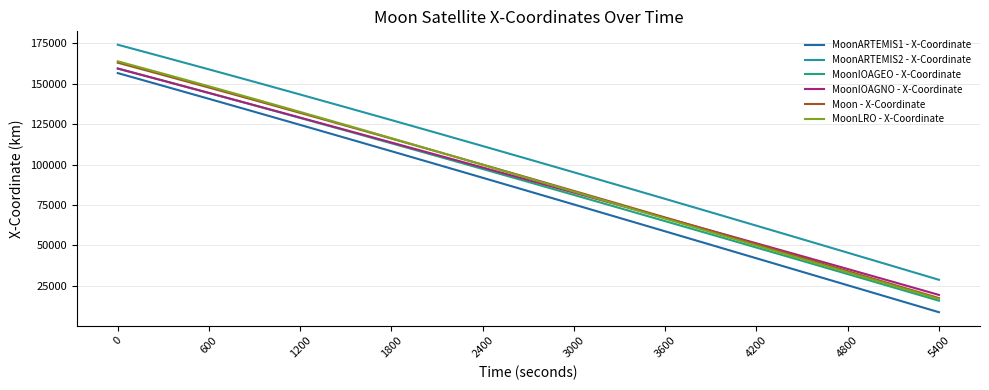

Which series has the largest total across all categories?

MoonARTEMIS2 - X-Coordinate